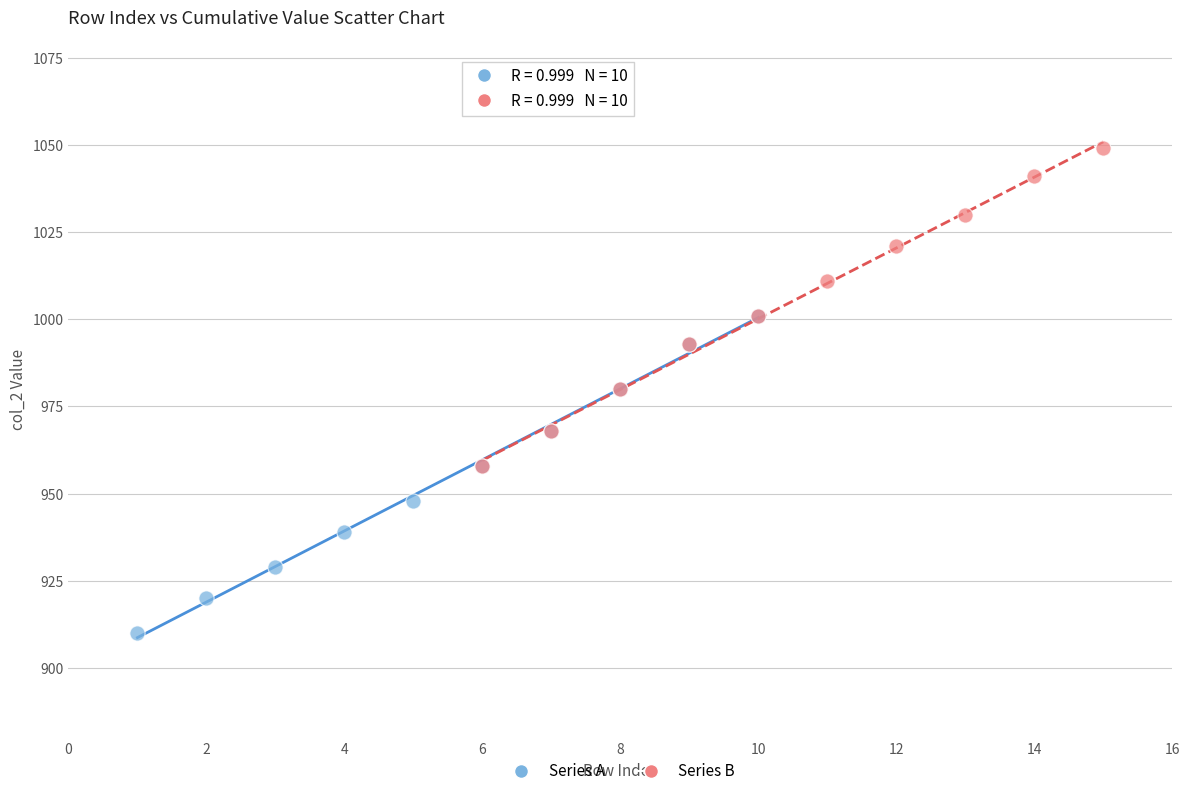

What are all the series names shown in the legend?

Series A, Series B